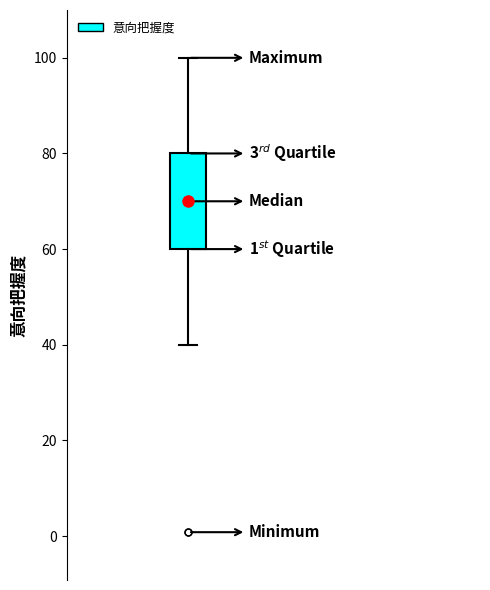

Read this box plot against the y-axis: the position of the median line, the range covered by the box, and the ends of both whiskers. The values are not printed on the chart, so give them approximately, as read against the axis.

median 70, box 60 to 80, whiskers 40 to 100